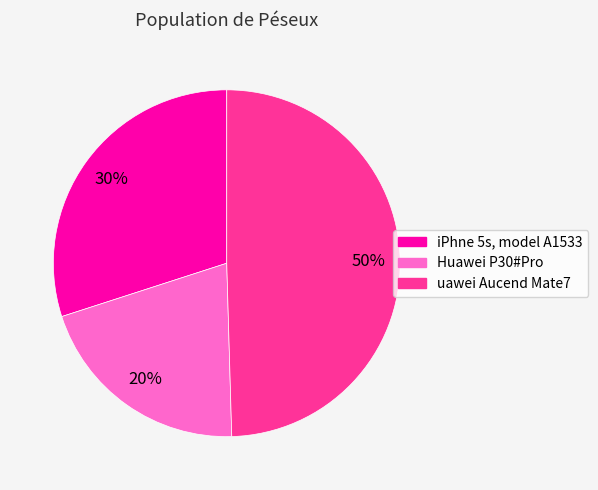

Which has a higher value, uawei Aucend Mate7 or iPhne 5s, model A1533?

uawei Aucend Mate7